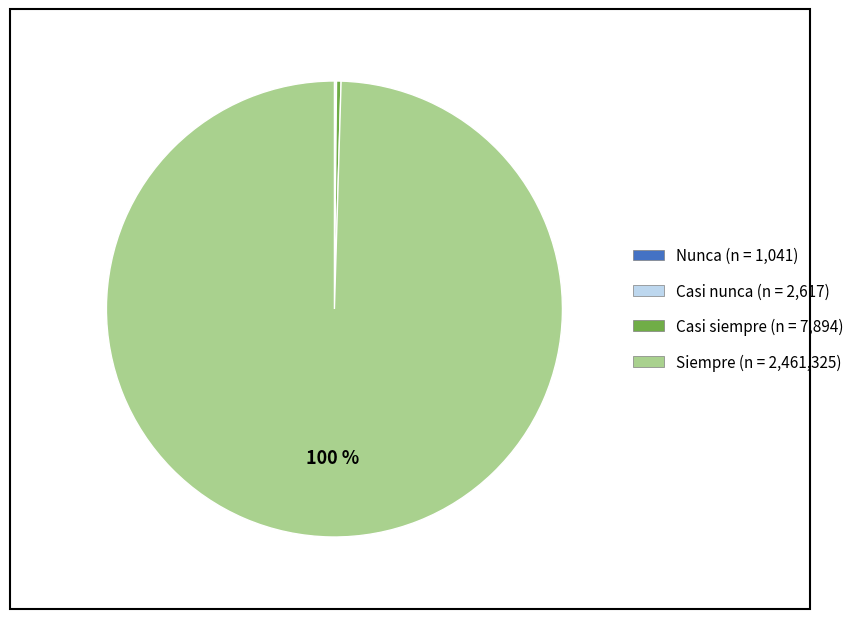

Which category has the biggest portion of the pie?

Siempre